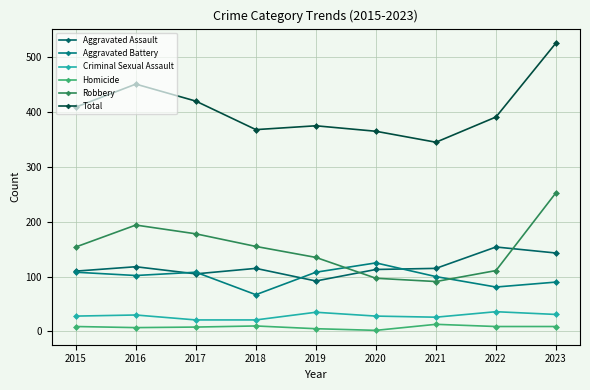

How many data points in Aggravated Assault are less than 115?

4